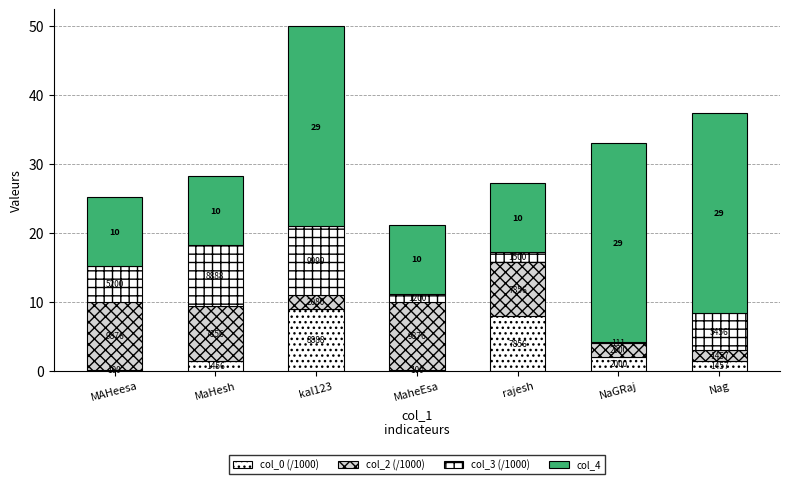

True or false: col_2 (/1000) has a value of 9.9 at MaheEsa.

True